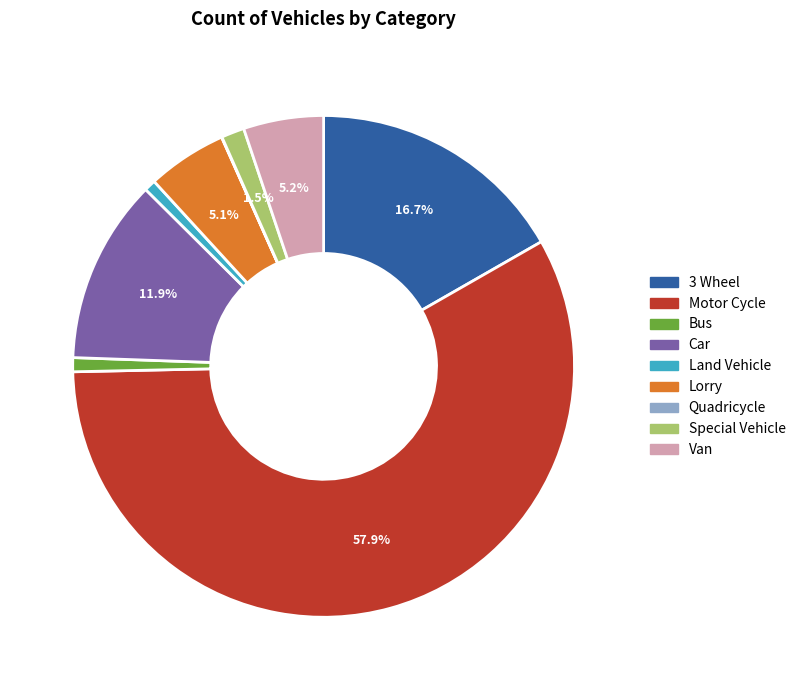

Does any single category account for the majority?

Yes